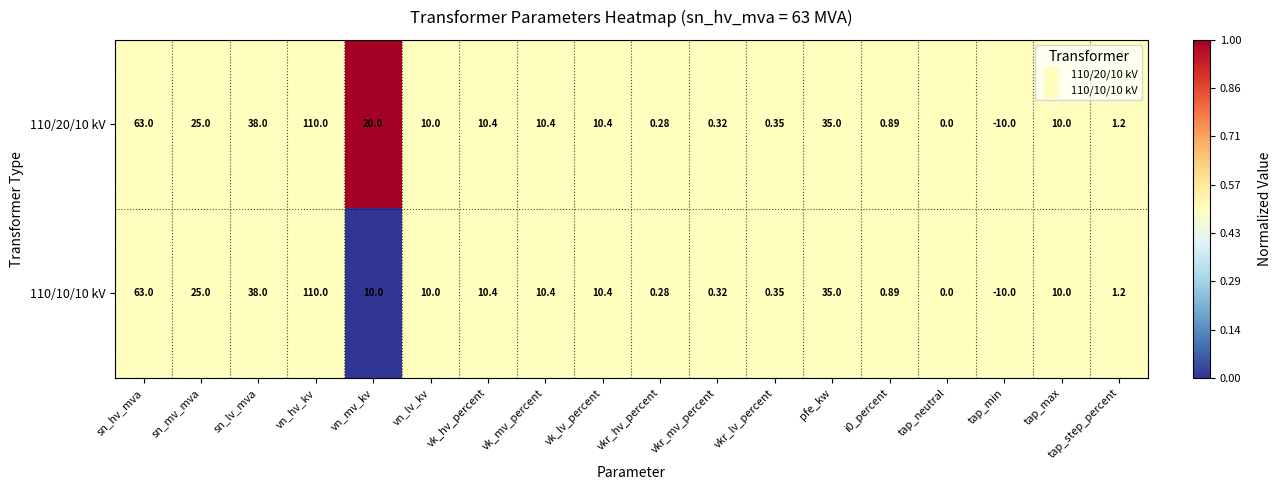

How many data points does each series have?

18